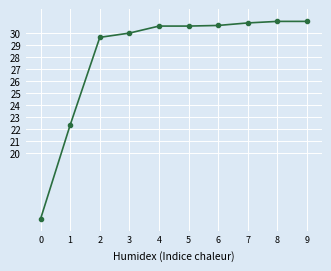

Does the chart display data point markers on the line(s)?

Yes